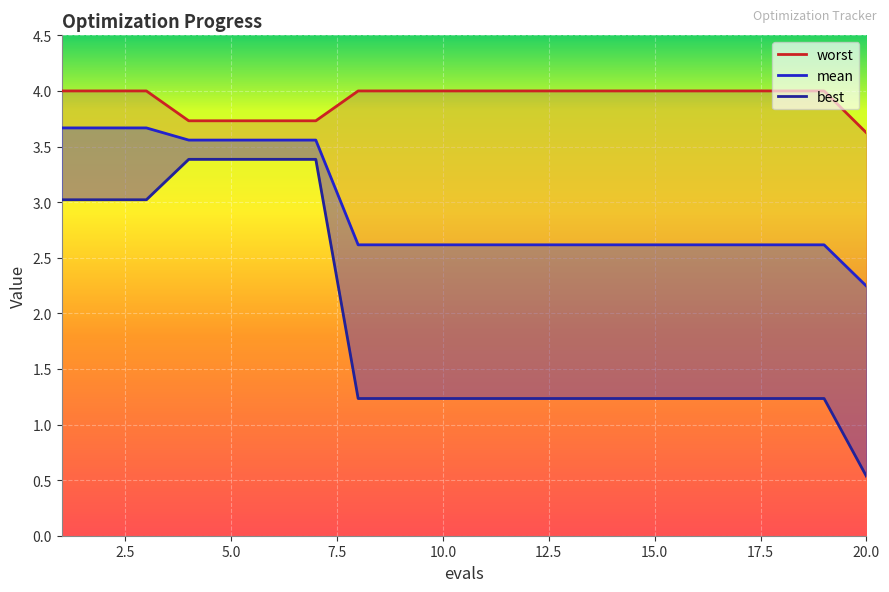

Which series changed the most between 17 and 20?

best